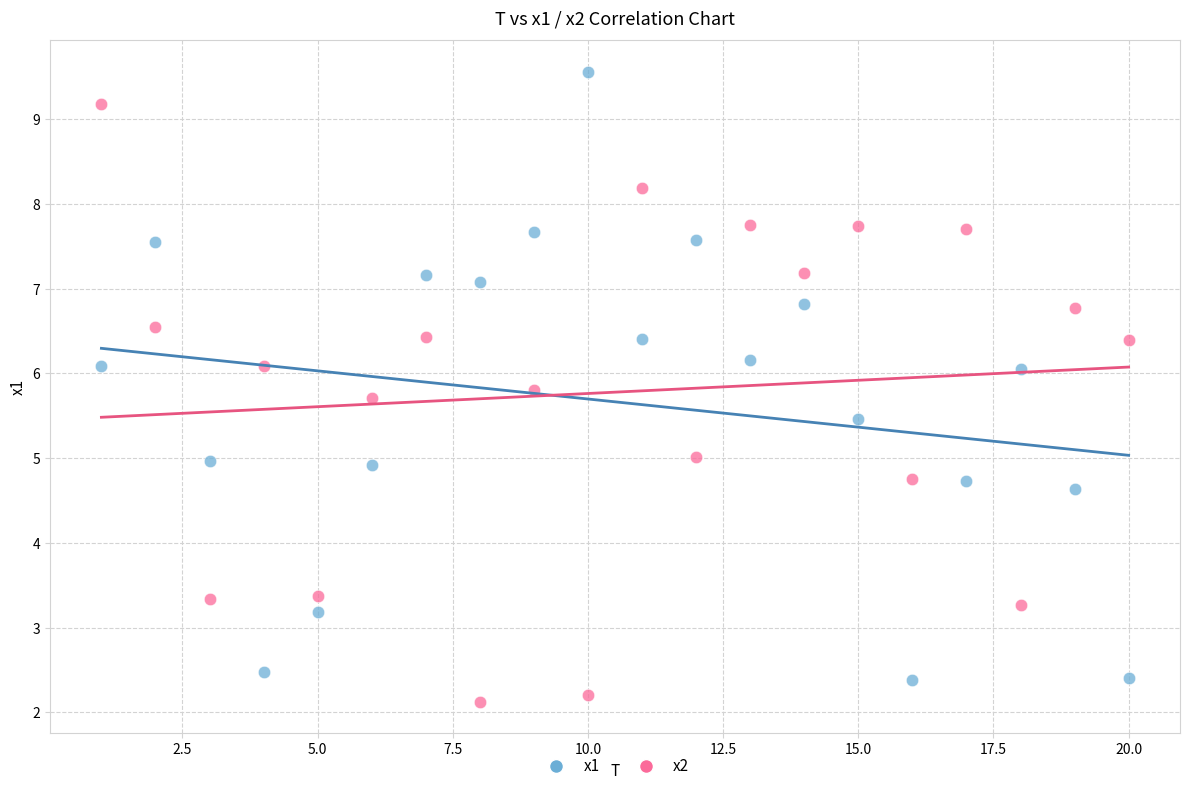

Which series contains the highest Y value?

x1